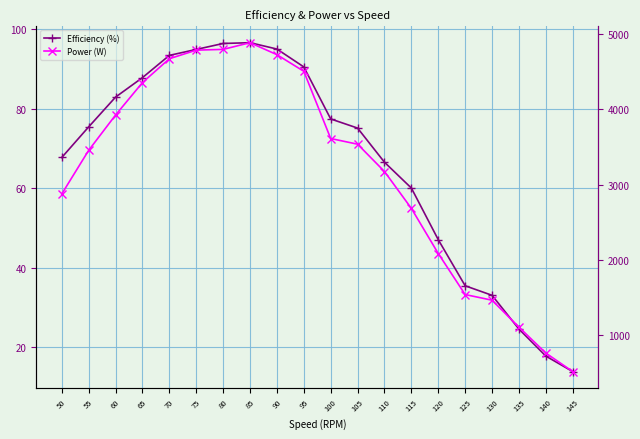

At which label is Power (W) closest to 2701?

115